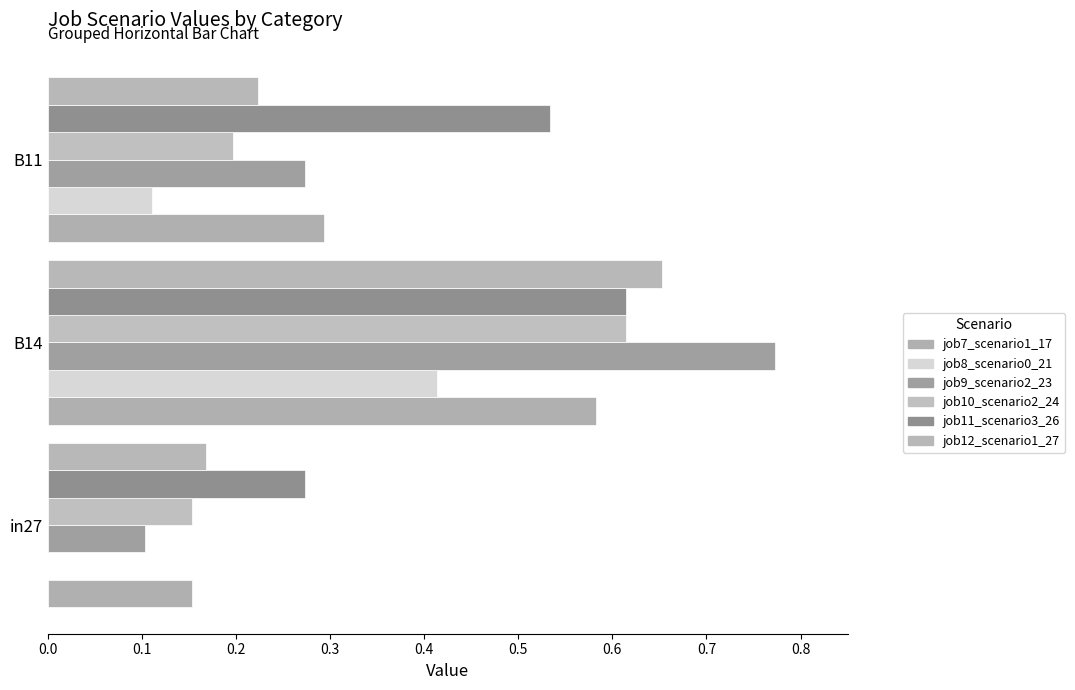

How many data points does each series have?

3